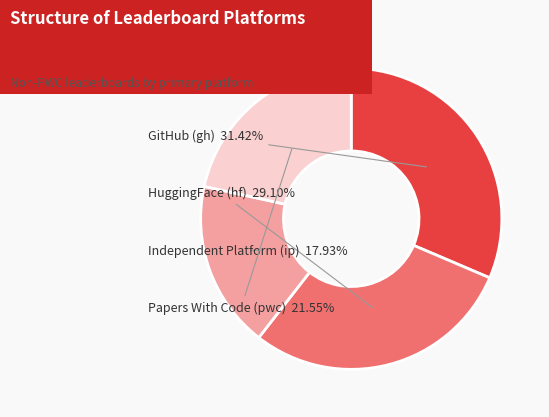

Is there any slice that represents more than half of the pie?

No